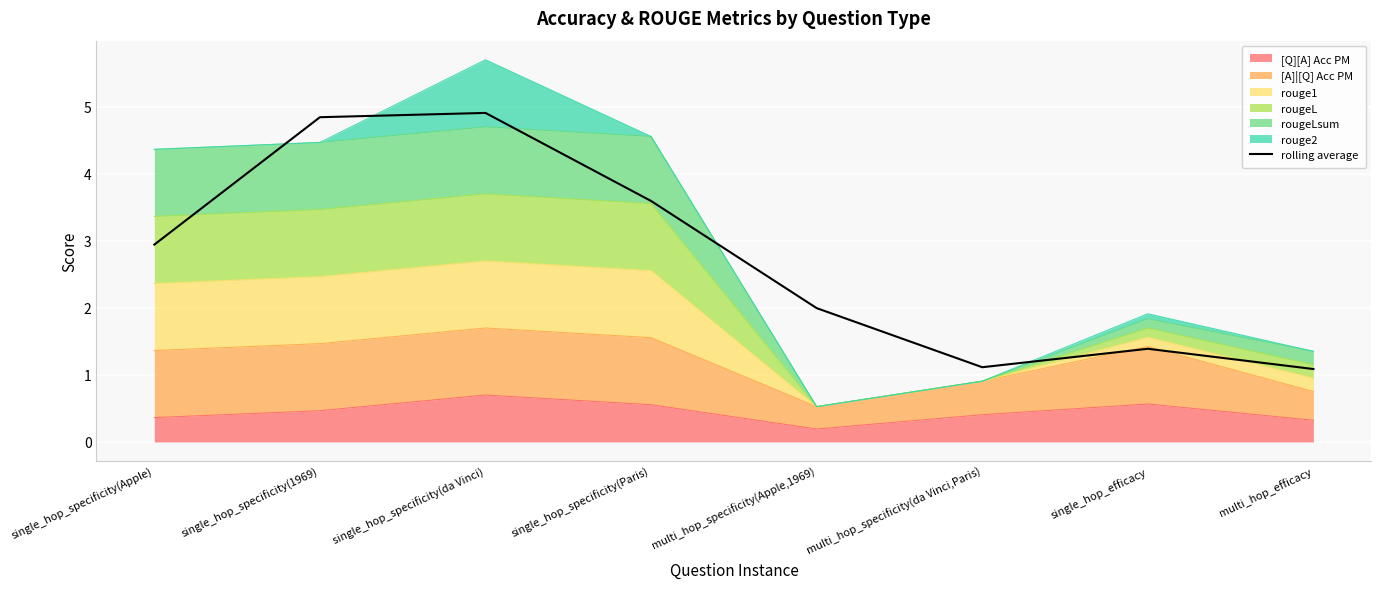

Reading left to right, list all the values displayed in this chart.

single_hop_specificity(Apple)=2.9	single_hop_specificity(1969)=4.8	single_hop_specificity(da Vinci)=4.9	single_hop_specificity(Paris)=3.6	multi_hop_specificity(Apple,1969)=2.0	multi_hop_specificity(da Vinci,Paris)=1.1	single_hop_efficacy=1.4	multi_hop_efficacy=1.1